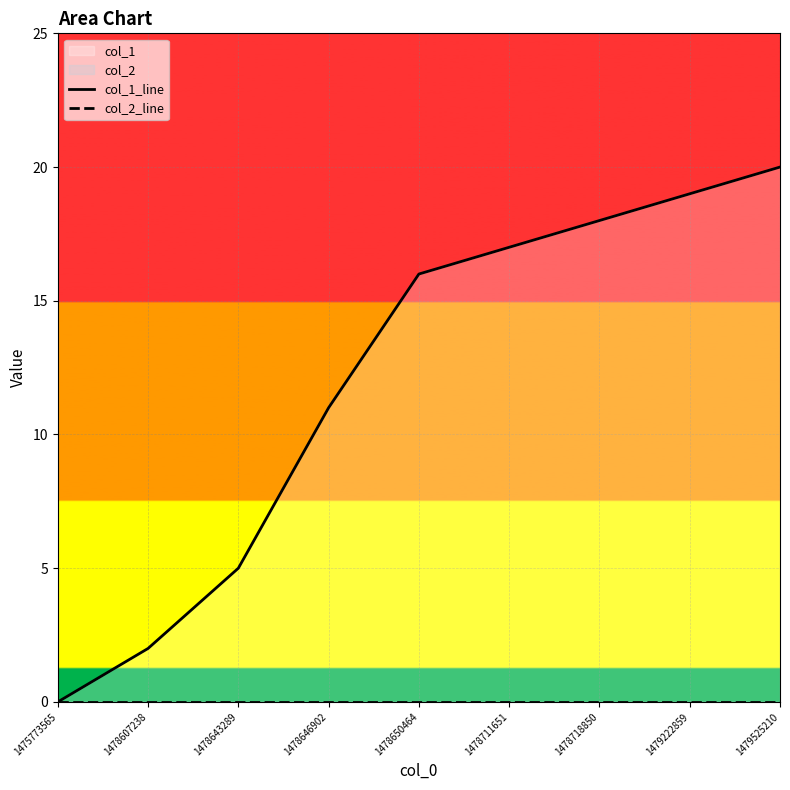

Reading left to right, list all the values displayed in this chart.

col_1_line: 0	2	5	11	16	17	18	19	20
col_2_line: 0	0	0	0	0	0	0	0	0